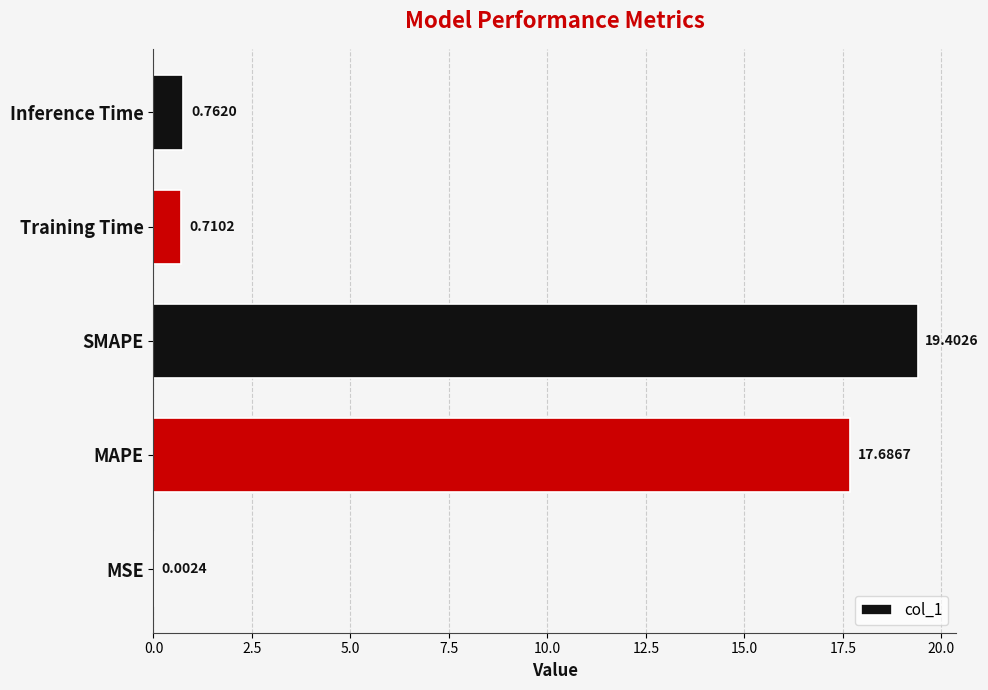

At which category does the chart reach its peak across all series?

SMAPE